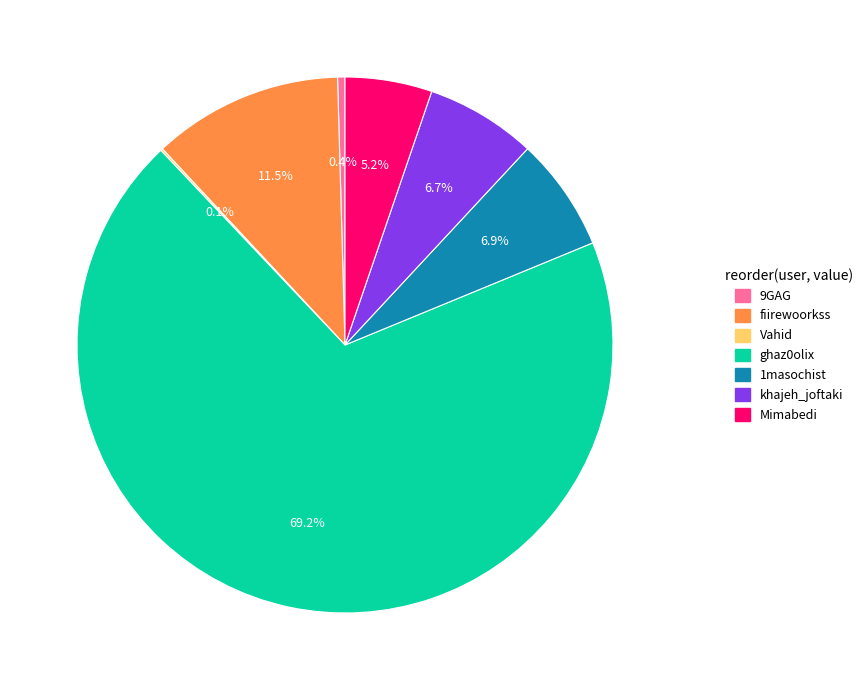

Approximately how many times larger is the value at khajeh_joftaki compared to 1masochist?

1.0